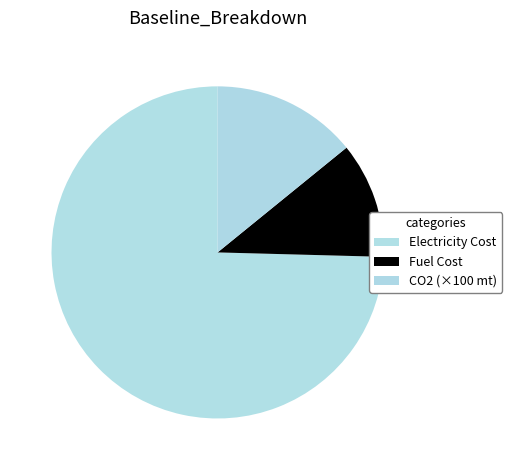

How many segments does this pie chart have?

3